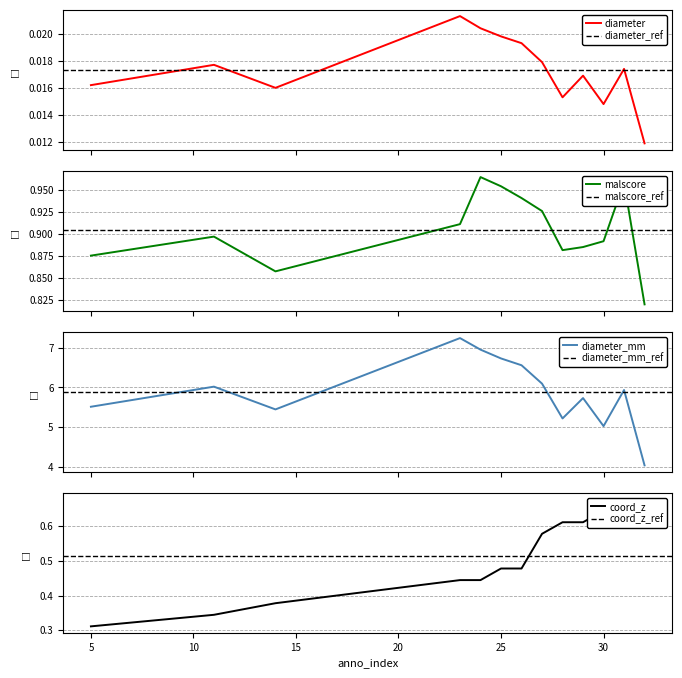

How many lines are shown in the chart?

4